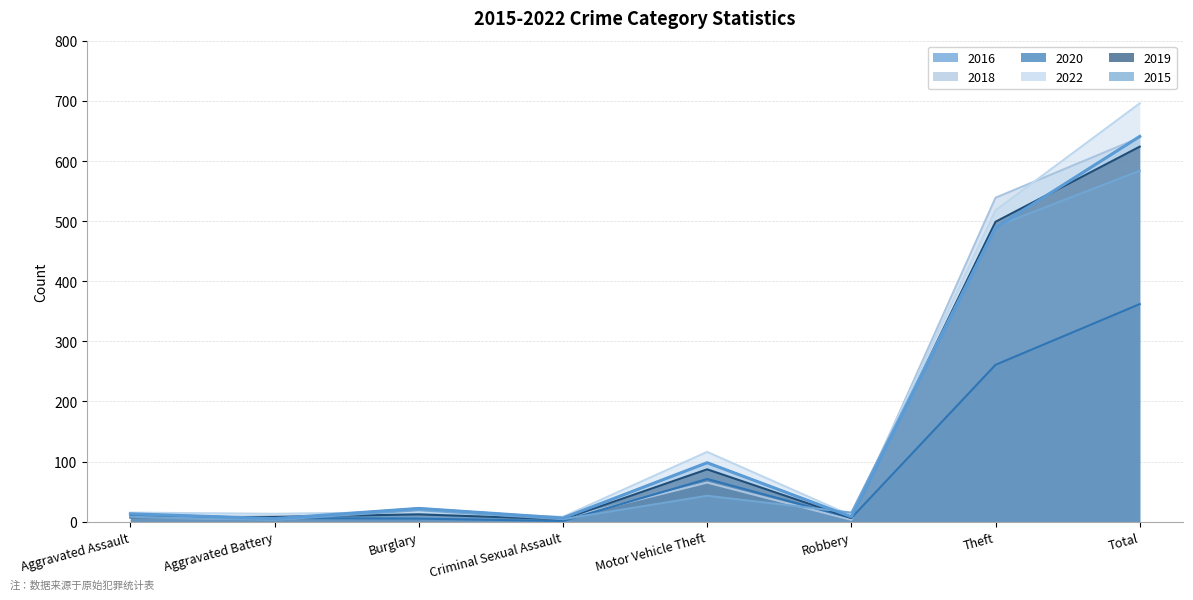

What are all the series names shown in the legend?

2016, 2018, 2020, 2022, 2019, 2015